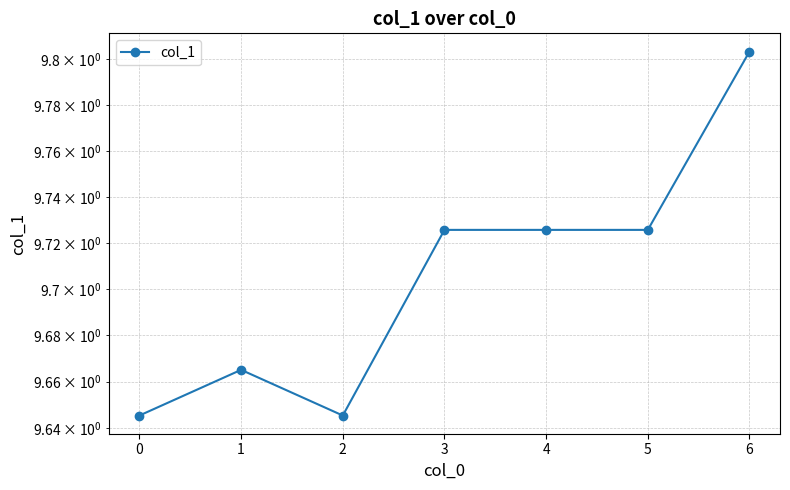

List the labels in order of value, smallest first.

0, 2, 1, 3, 4, 5, 6